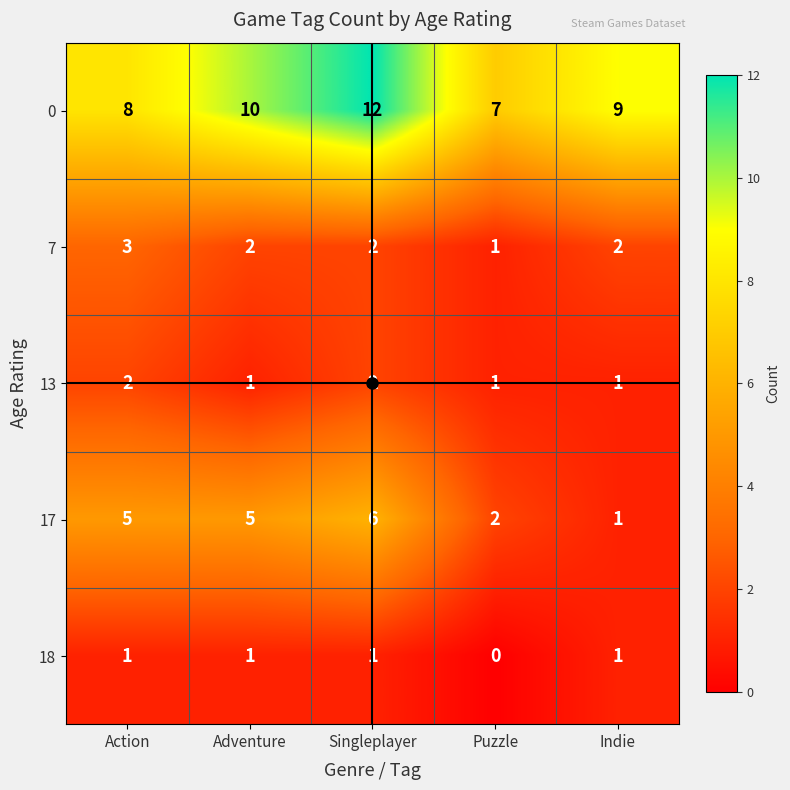

What is the sum of the 7 values at Puzzle and Singleplayer?

3